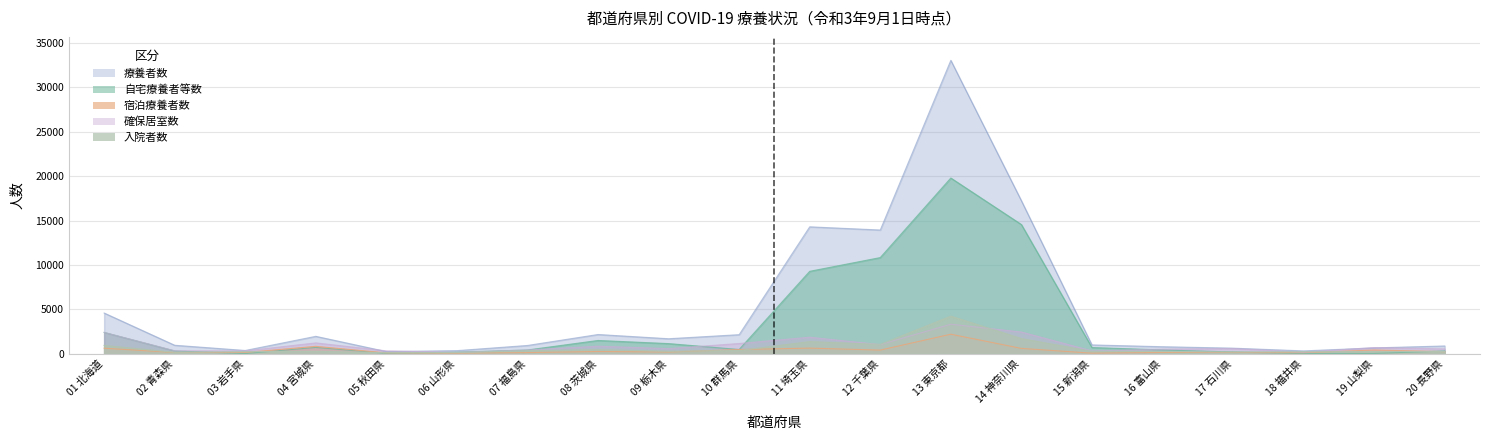

What are all the series names shown in the legend?

療養者数, 自宅療養者等数, 宿泊療養者数, 入院者数, 確保居室数